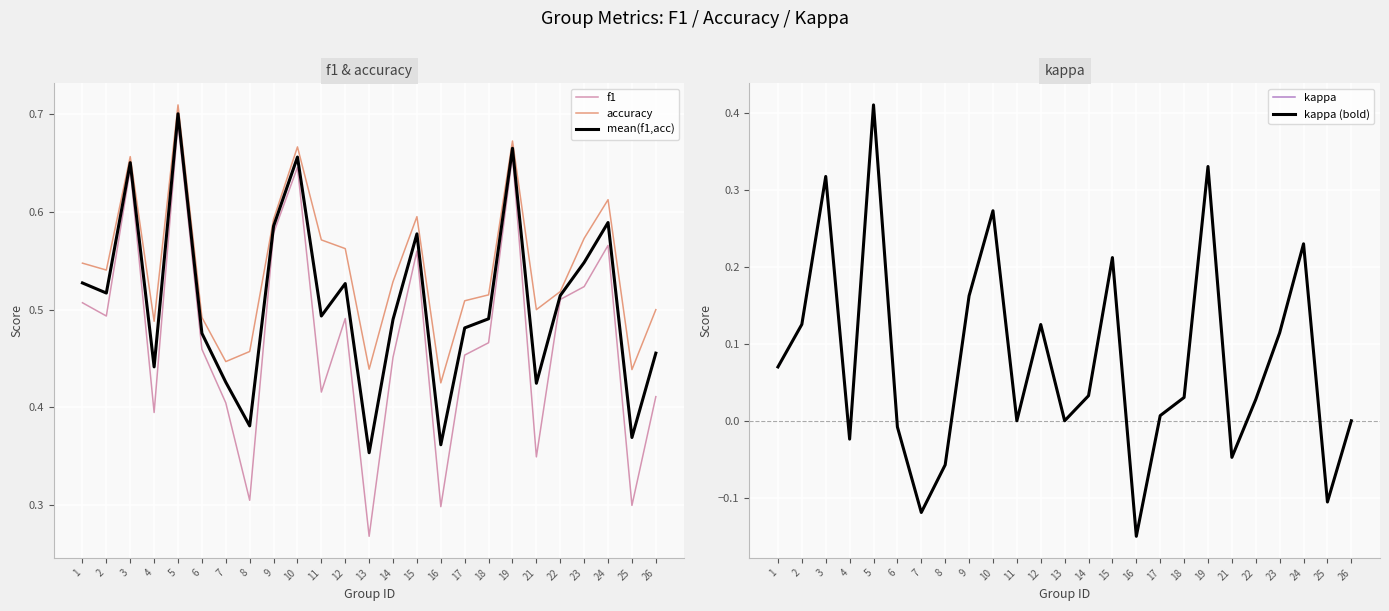

Which series has the largest total across all categories?

accuracy